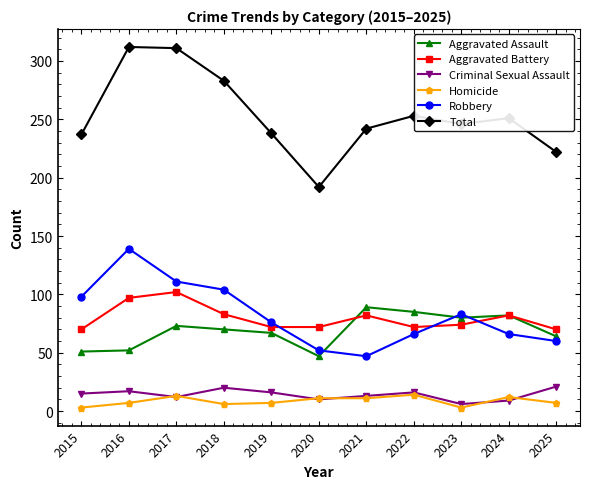

What is the spread (max minus min) of values at 2018?

277